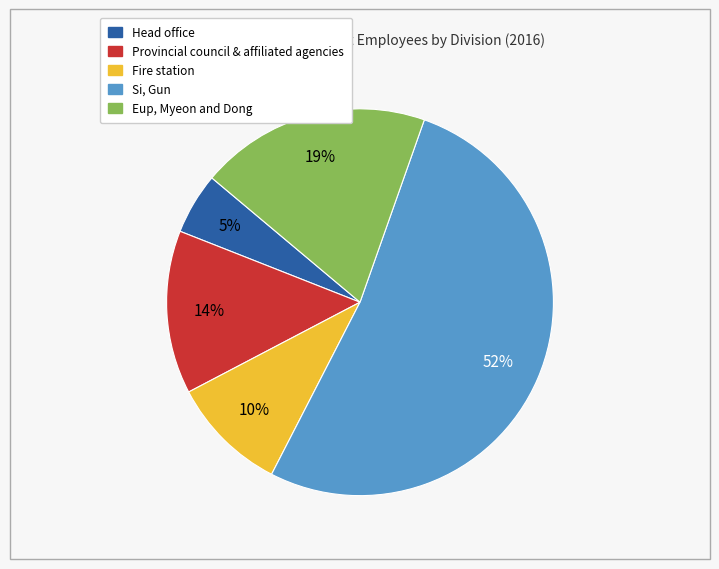

Rank the categories by value from lowest to highest.

Head office, Fire station, Provincial council & affiliated agencies, Eup, Myeon and Dong, Si, Gun